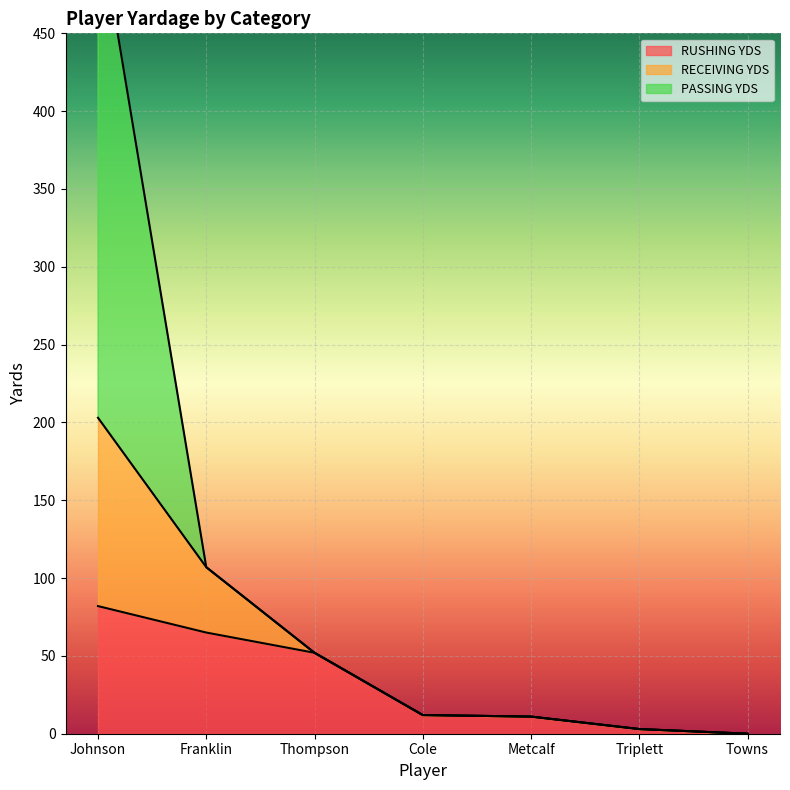

True or false: RECEIVING YDS has more than 1 points higher than both neighbors.

False